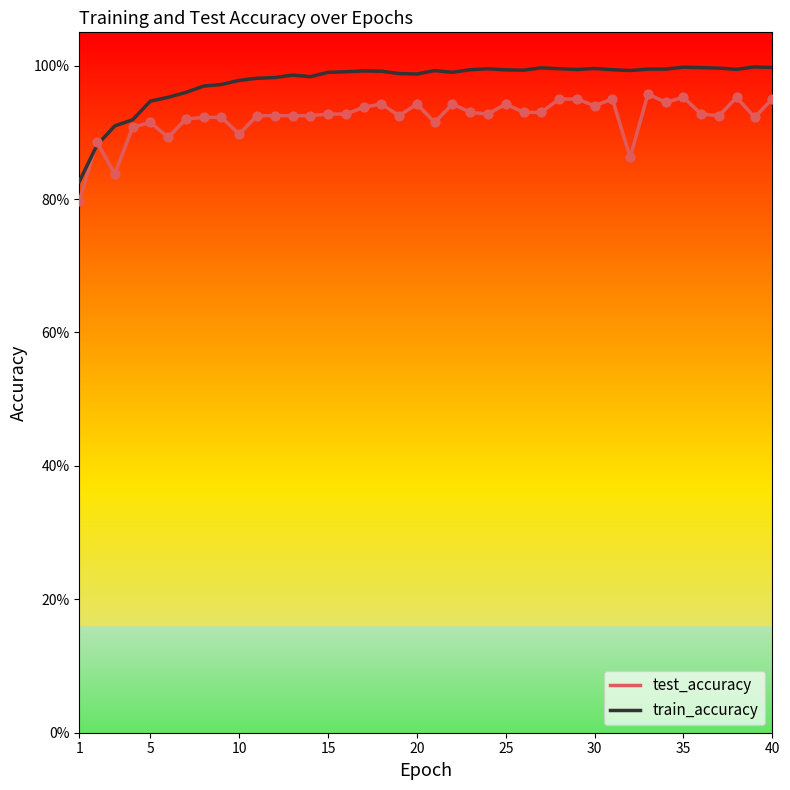

What are all the series names shown in the legend?

test_accuracy, train_accuracy